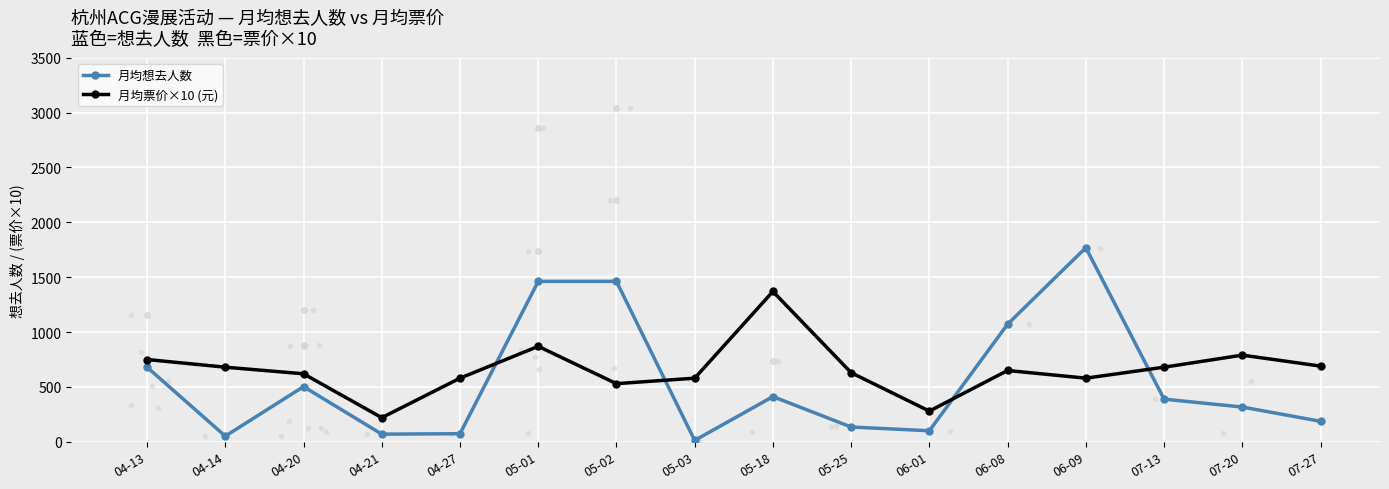

Which category has the highest value in the 月均想去人数 series?

06-09